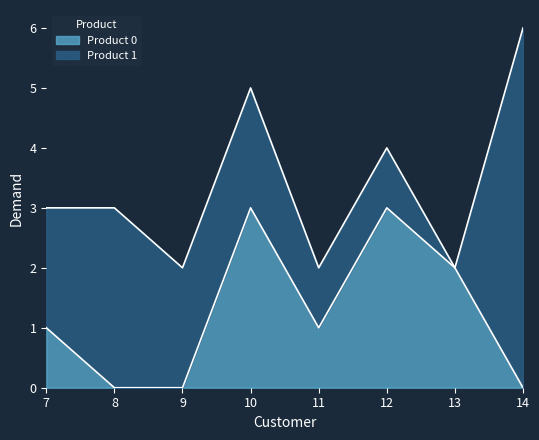

What is the change in value from 10 to 14?

-3